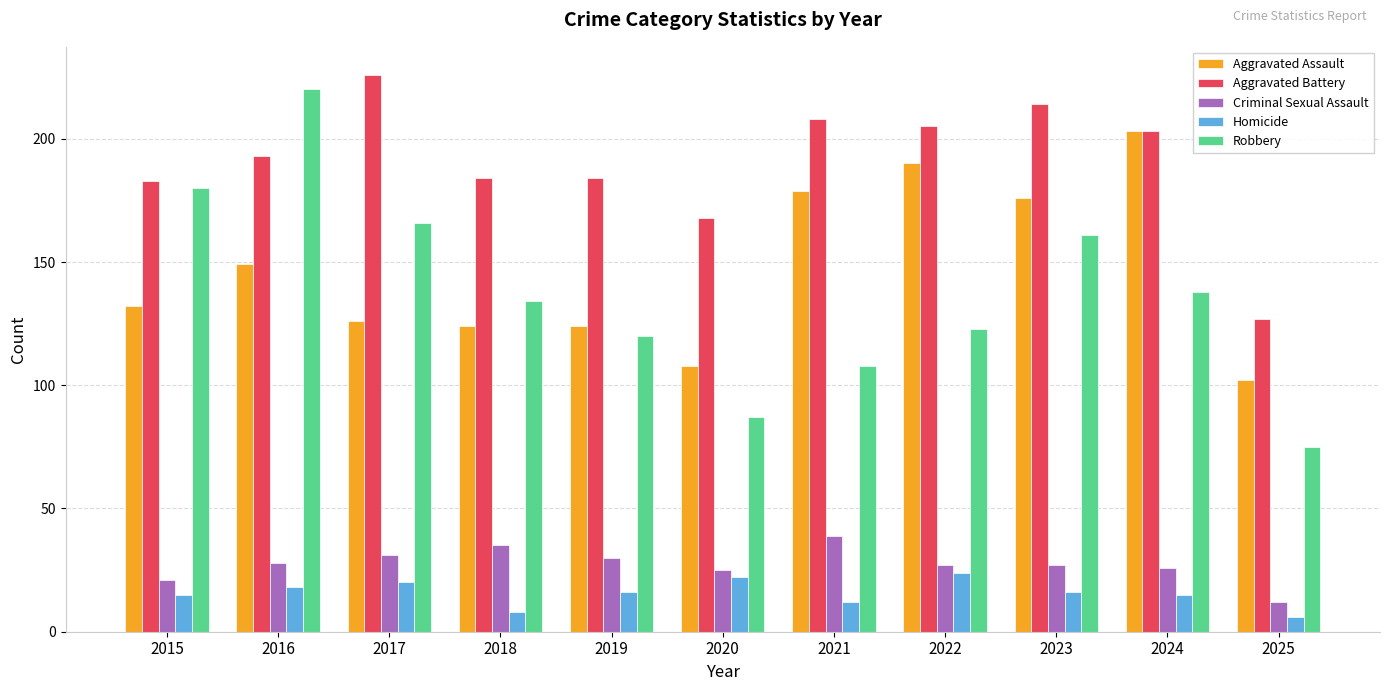

Which series has the largest total across all categories?

Aggravated Battery